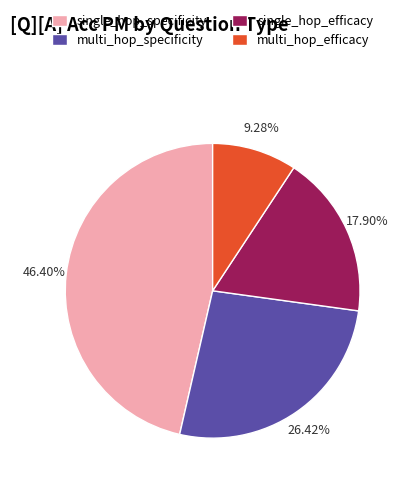

What percentage is NOT represented by single_hop_specificity?

53.6%